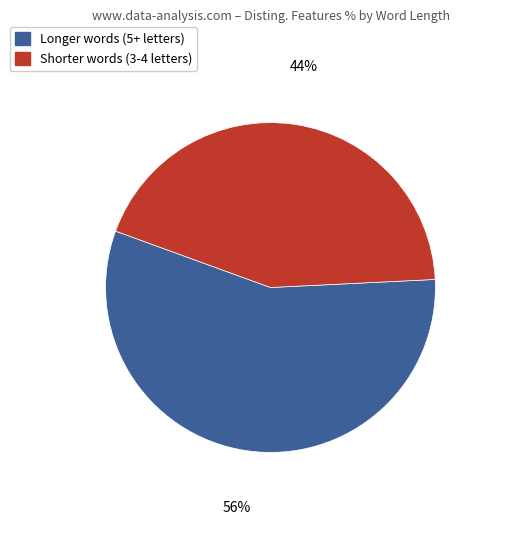

Is there any slice that represents more than half of the pie?

Yes